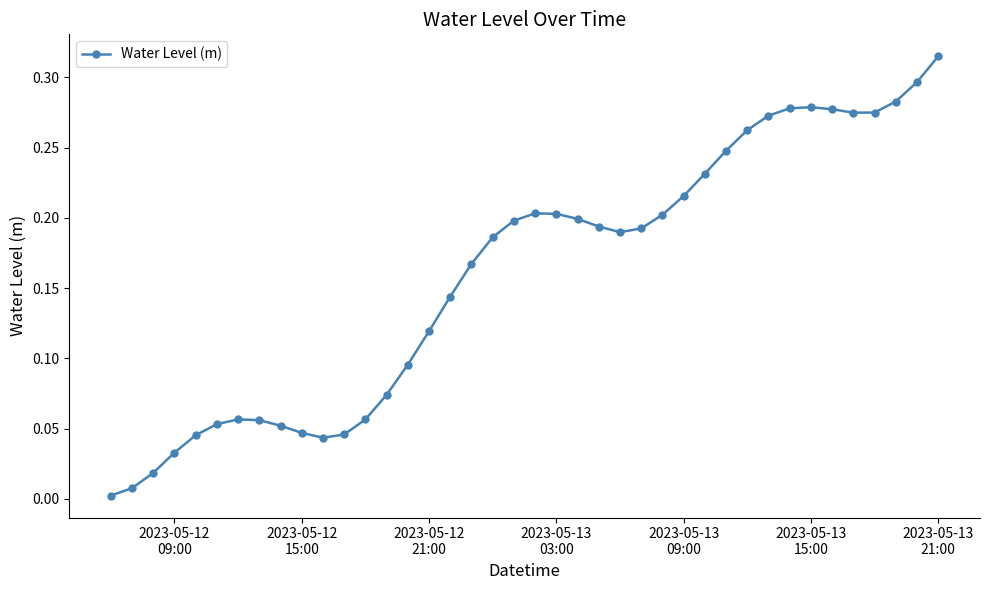

True or false: there are more than 1 points higher than both neighbors.

True